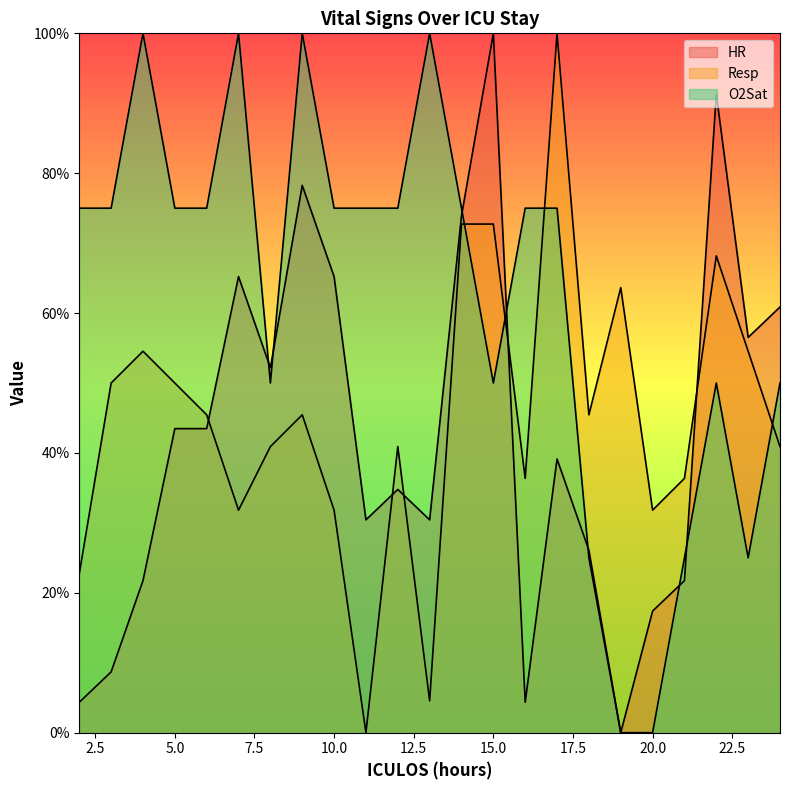

After their last crossing, which series has the higher values: HR or O2Sat?

HR